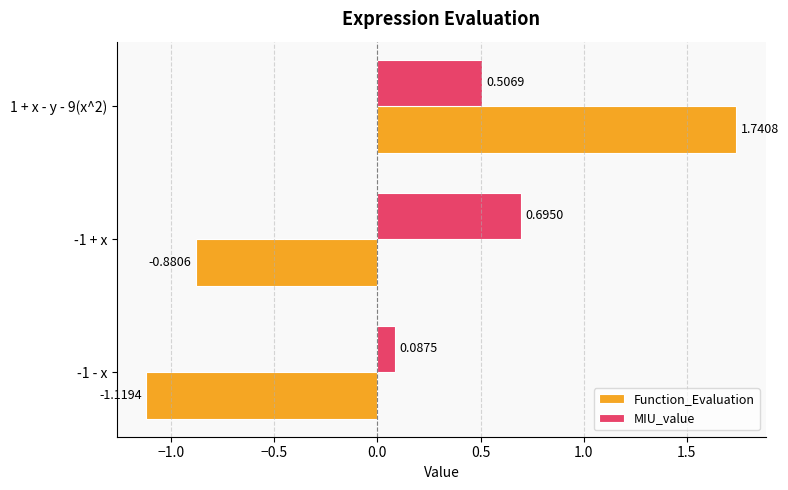

Which label corresponds to the largest value in the chart?

1 + x - y - 9(x^2)